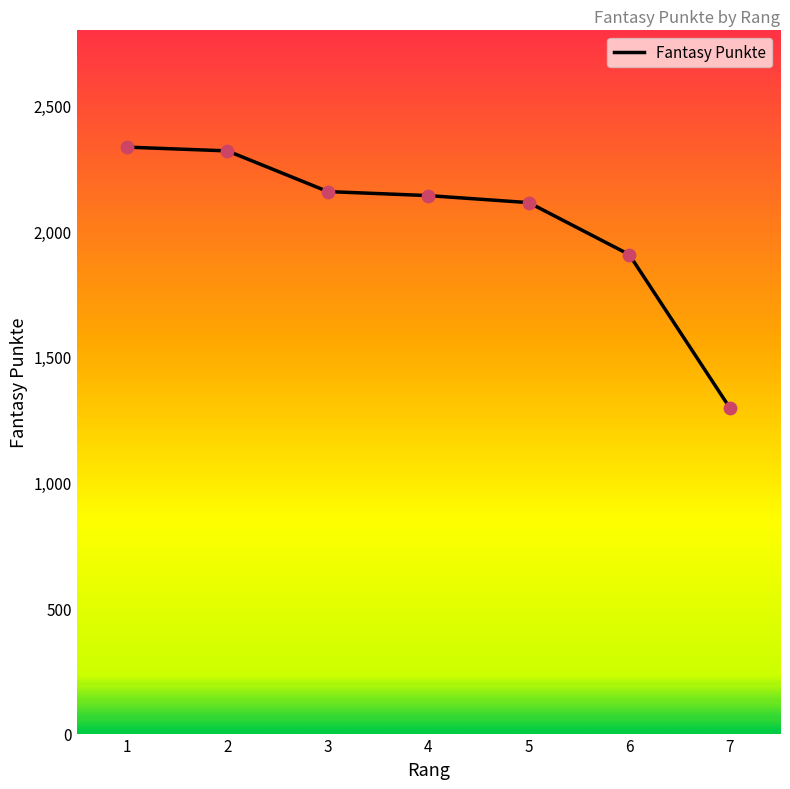

Approximately how many times larger is the value at 5 compared to 4?

1.0